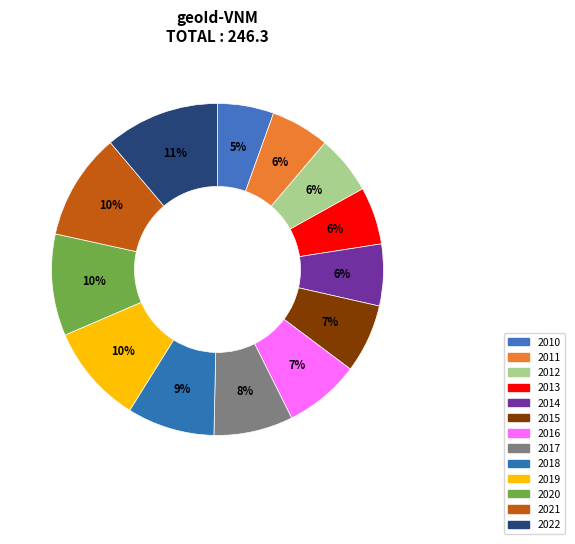

Is 2018 the majority of the pie?

No